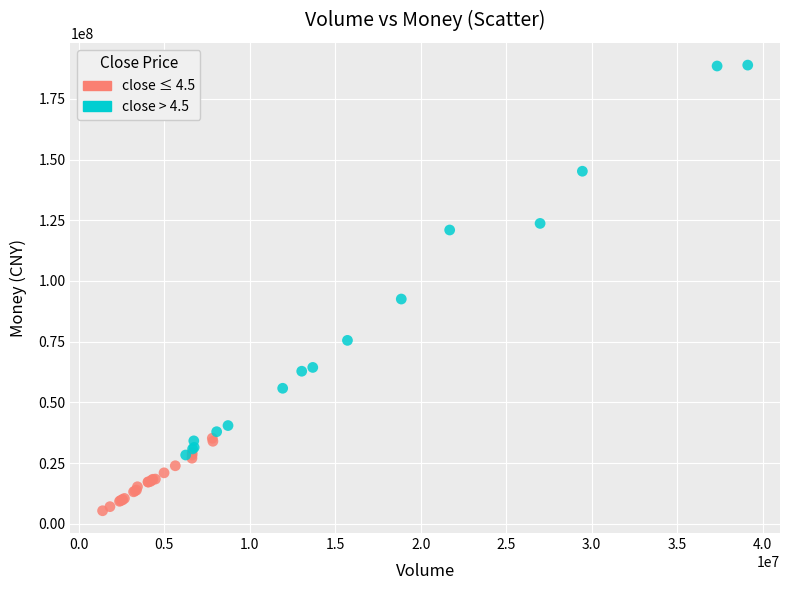

Which series reaches the minimum Y coordinate?

close ≤ 4.5